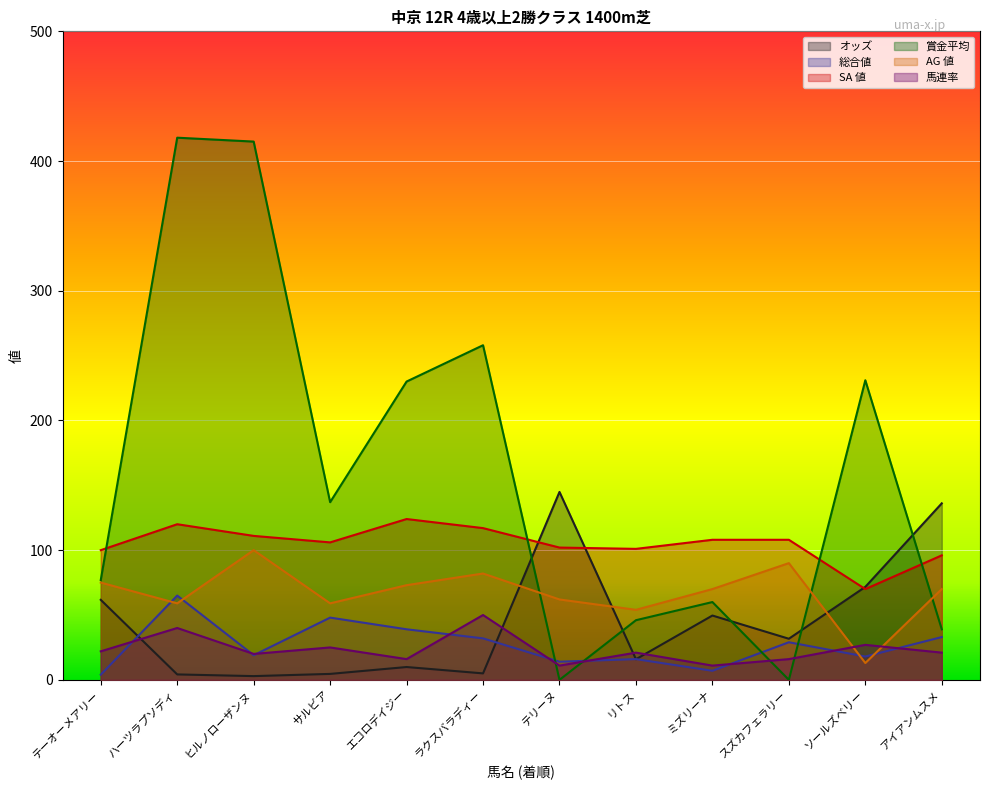

What is the difference between the maximum and minimum values in the 賞金平均 series?

418.0